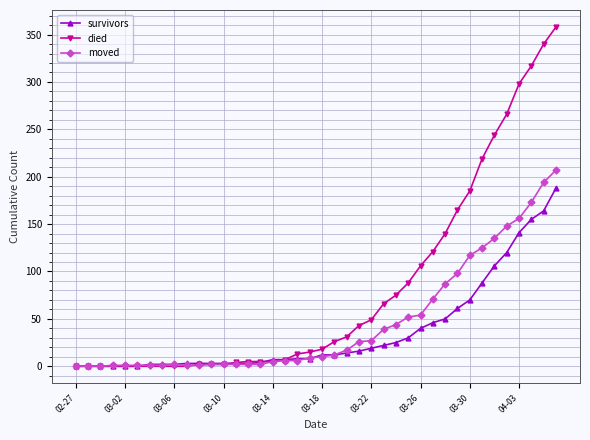

Does the chart have visible grid lines?

Yes